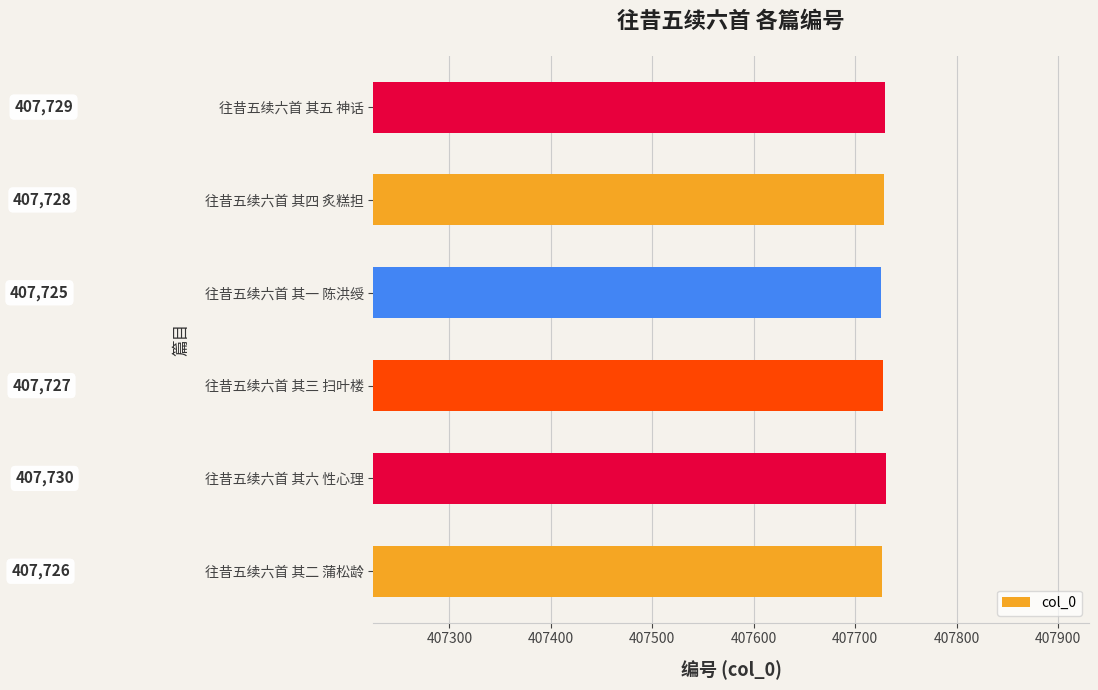

The value at 往昔五续六首 其一 陈洪绶 is 407725. True or false?

True